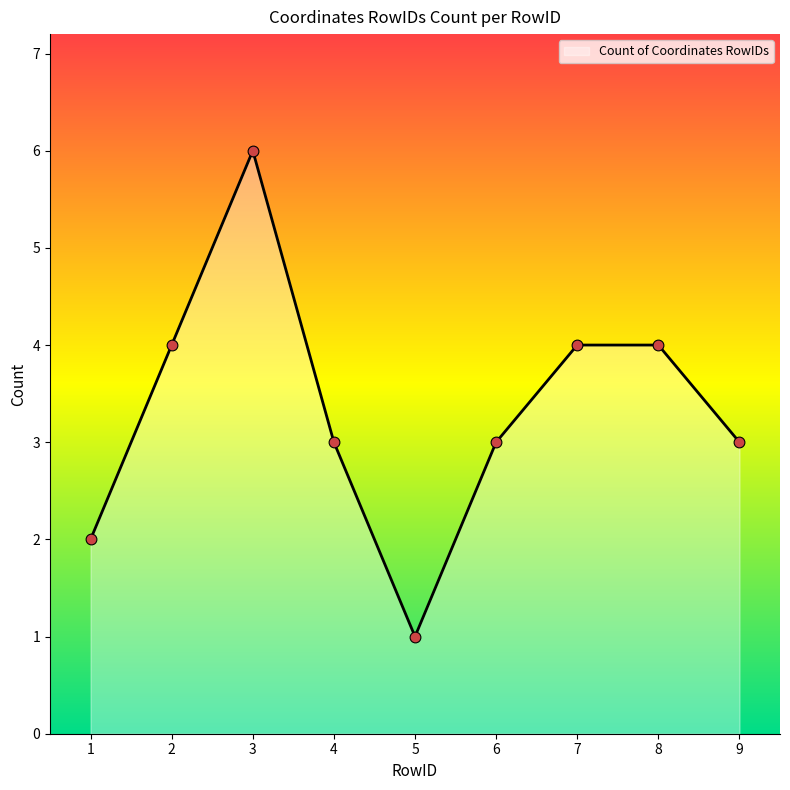

Approximately how many times larger is the value at 1 compared to 5?

2.0